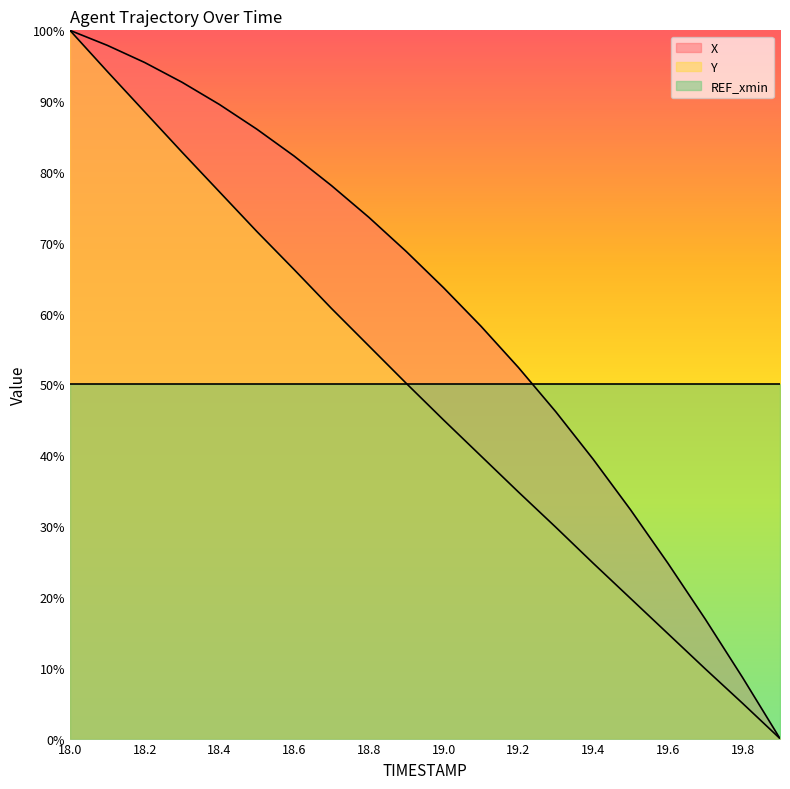

What is the label of the 16th point from the left?

19.5